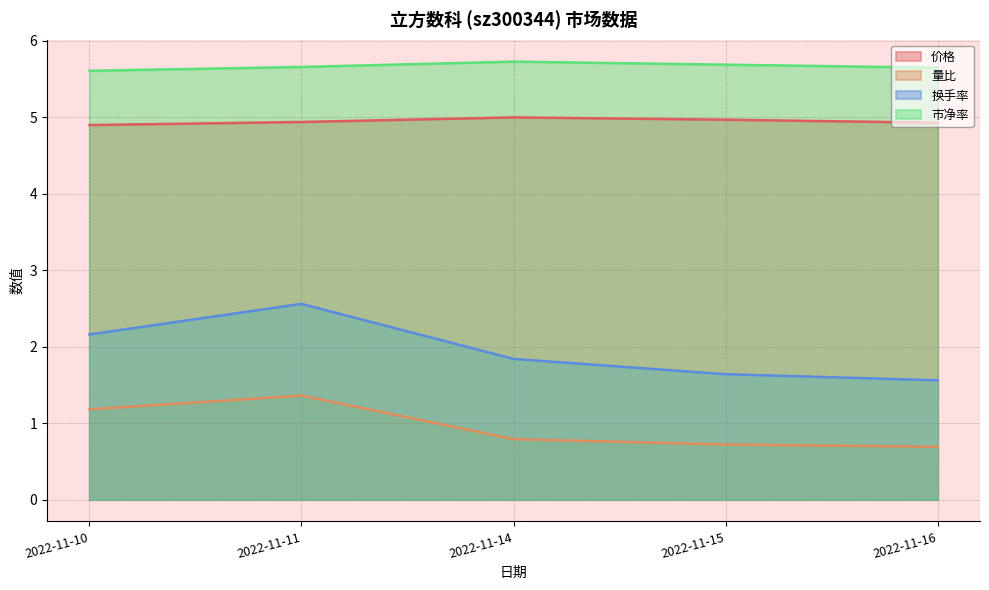

The value of 换手率 at 2022-11-10 is 2.2. True or false?

True